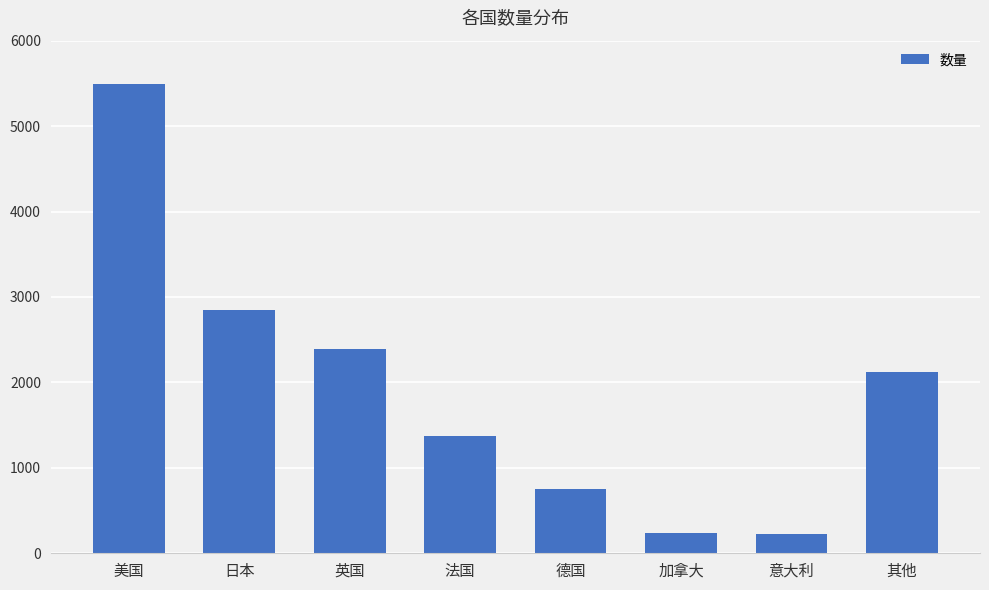

The value at 法国 is 1369. True or false?

True